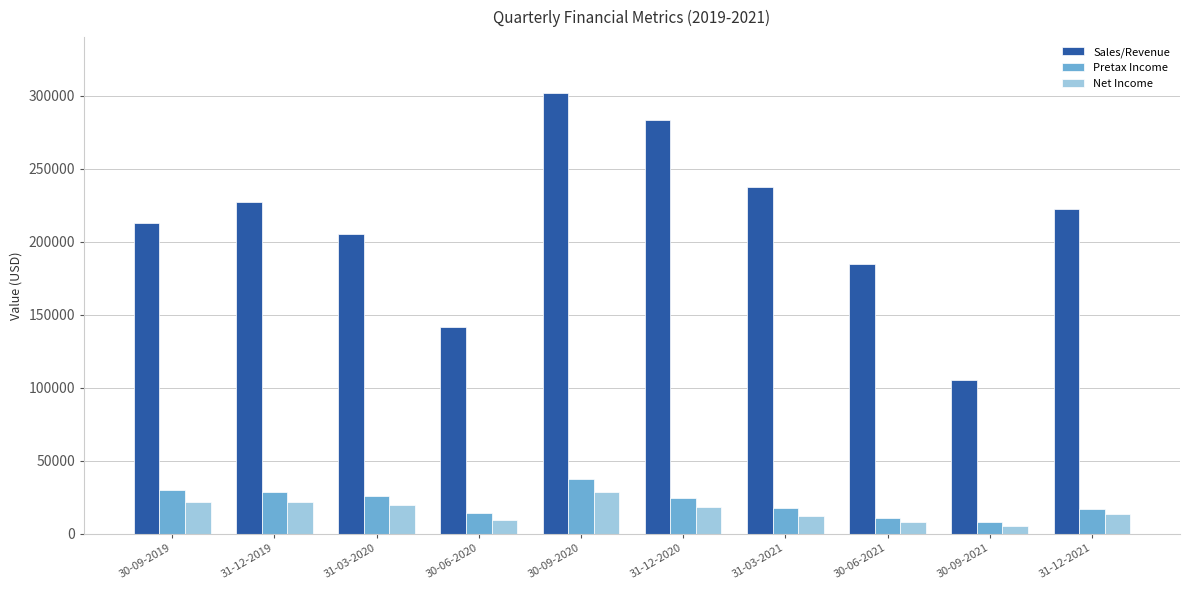

What is the value of the Sales/Revenue bar at the 3rd from the left?

205208.0